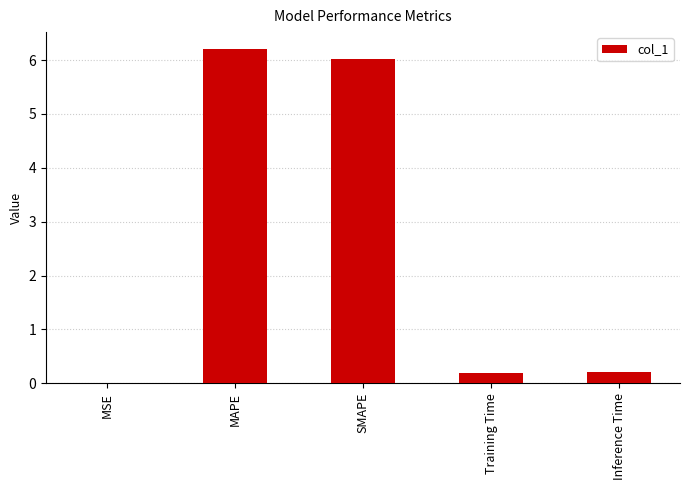

Is it true that the value at MAPE is 10.1?

False